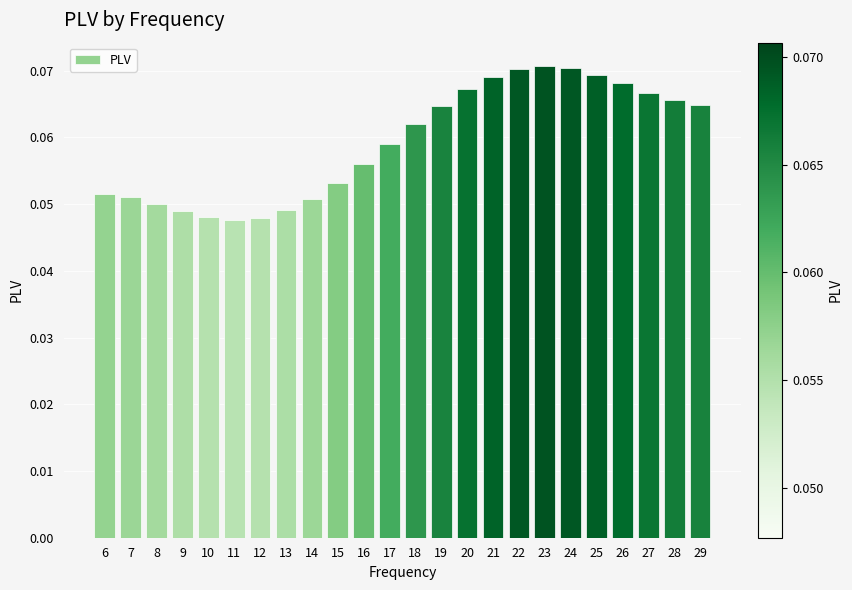

The value at 13 is 0.1. True or false?

False